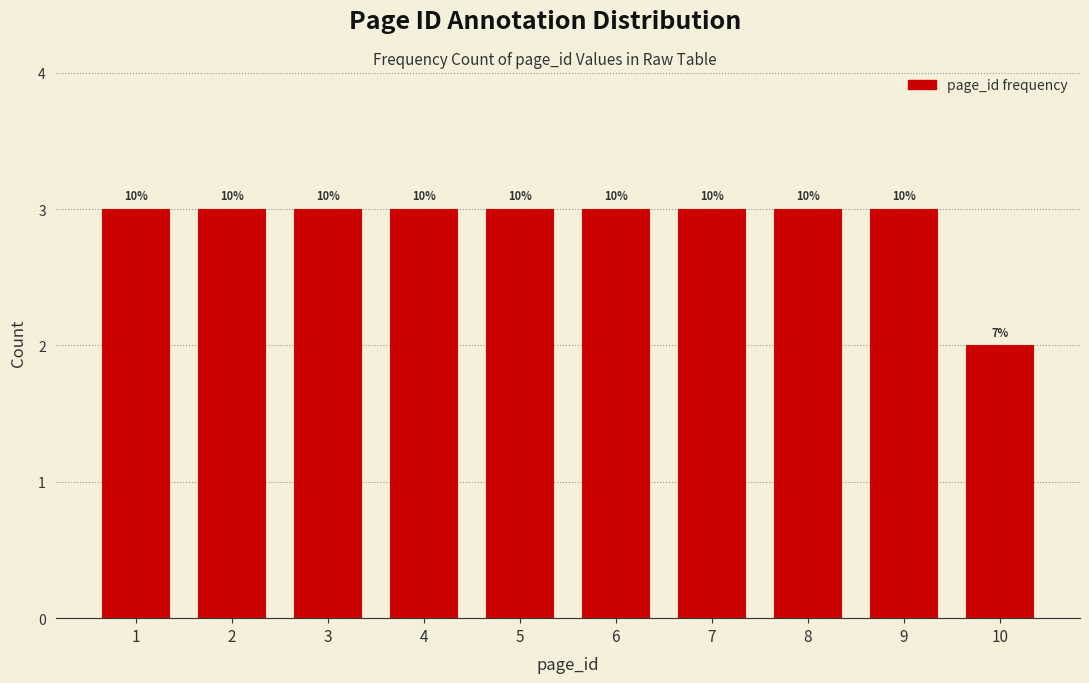

Are the bars horizontal?

No